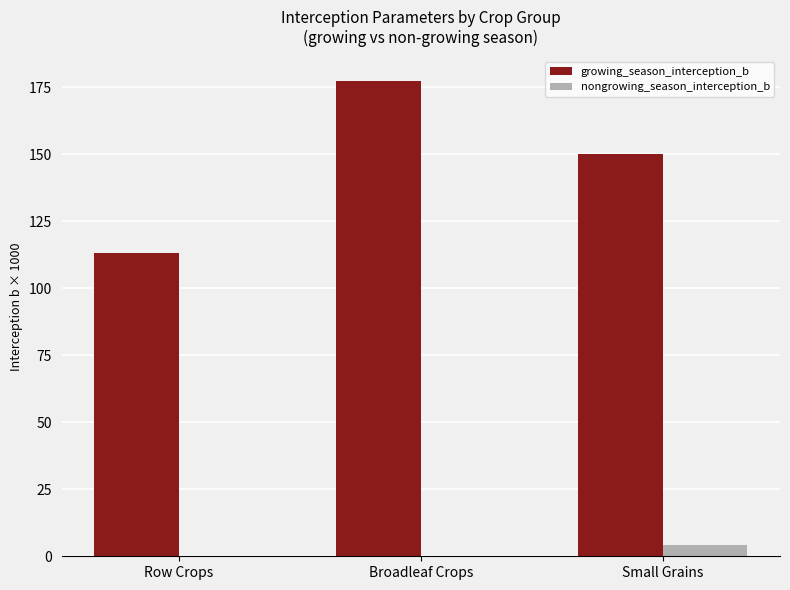

At which category is the sum across all series the highest?

Broadleaf Crops